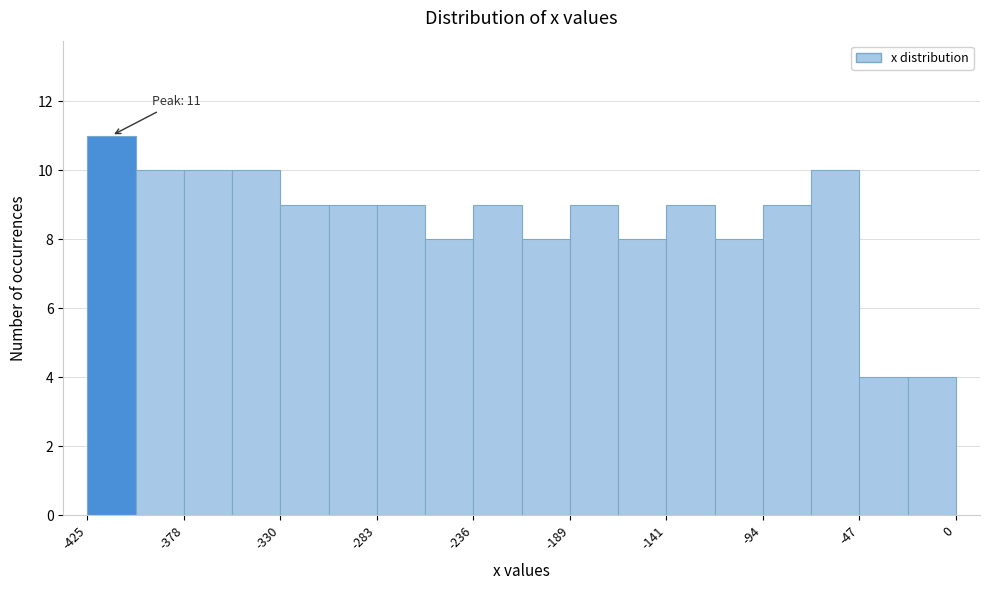

Over which range of the x-axis is the bar tallest?

-425 to -400